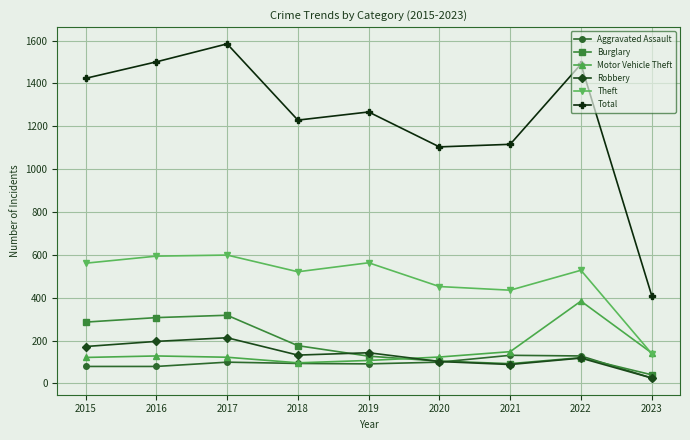

Which series has the largest range (max minus min)?

Total